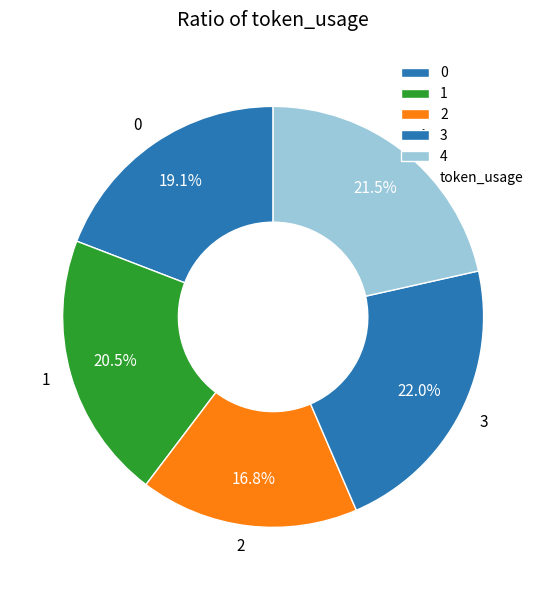

Count the number of slices in the pie.

5